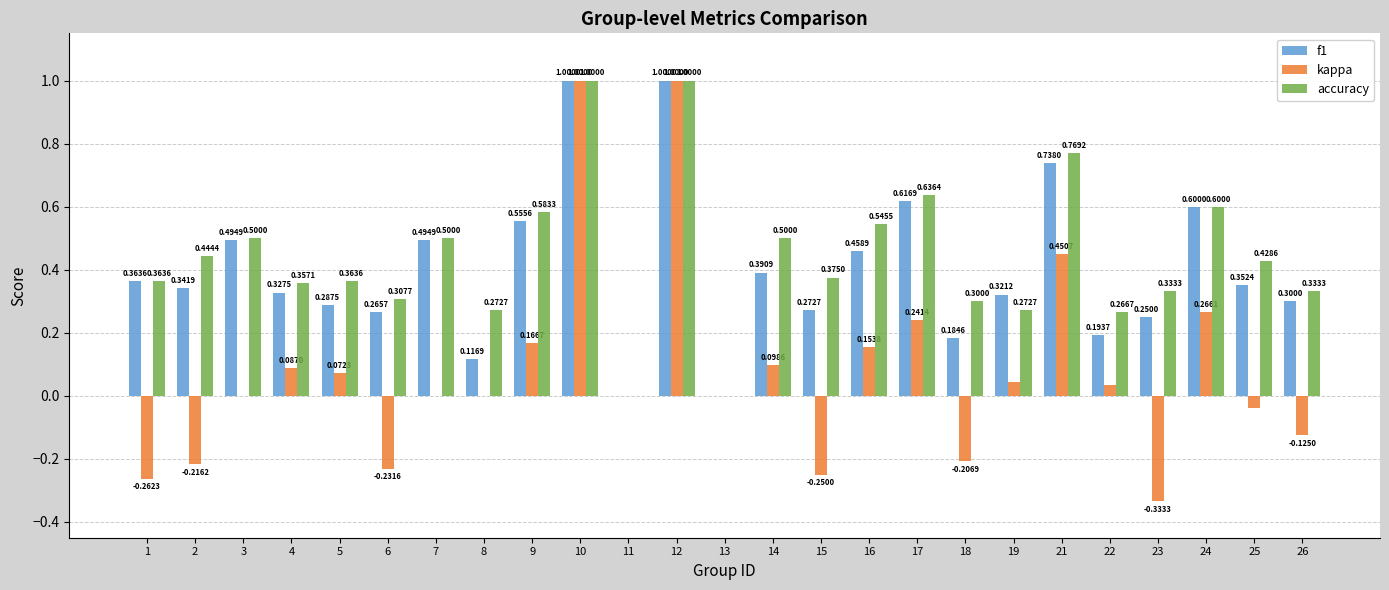

Which series has the largest total across all categories?

accuracy